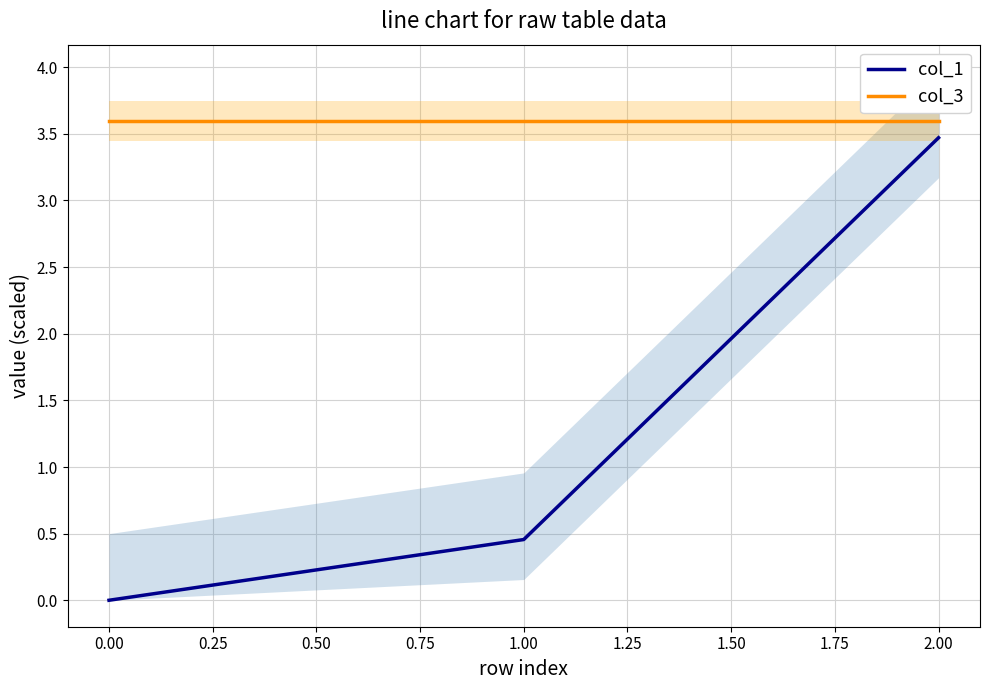

What is the sum of all col_1 values?

3.9